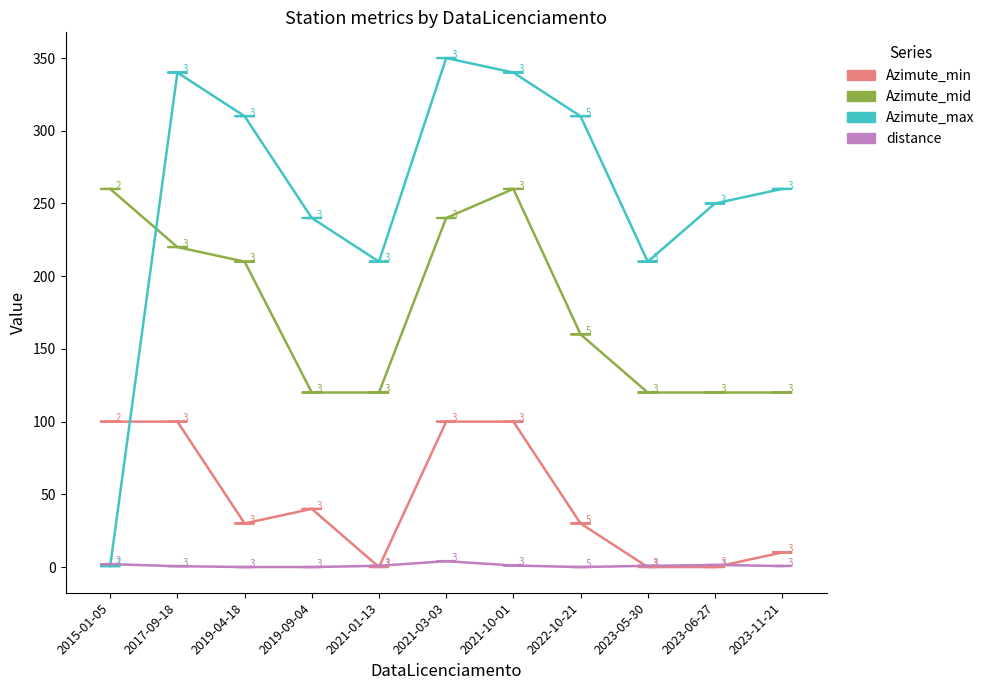

Rank the series by their maximum value, from lowest to highest.

distance, Azimute_min, Azimute_mid, Azimute_max